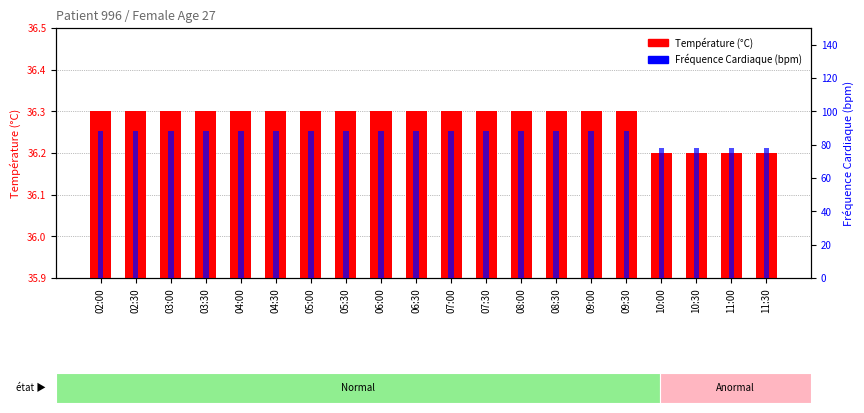

Read the Fréquence Cardiaque (bpm) value at 08:00.

88.0